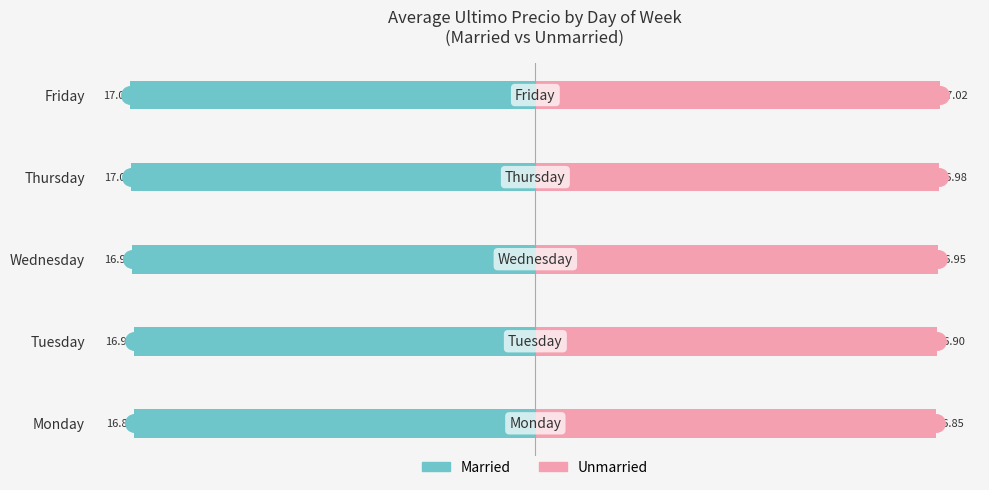

How many groups of bars are there?

5